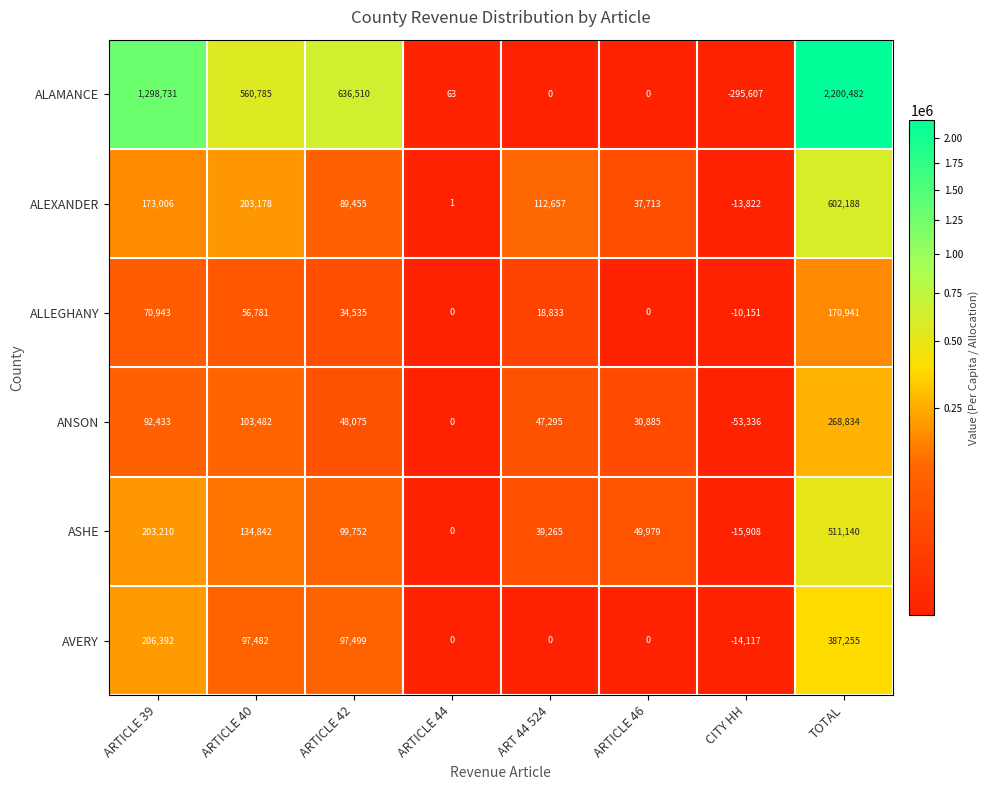

Where is ALAMANCE nearest to the value 952437?

ARTICLE 42